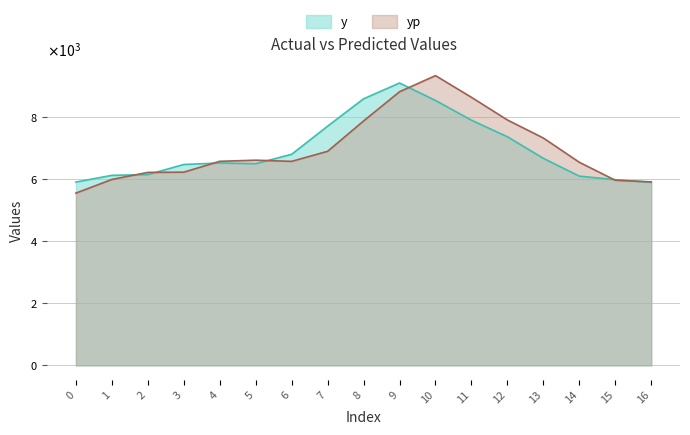

Between which two adjacent categories do y and yp first intersect?

1 and 2